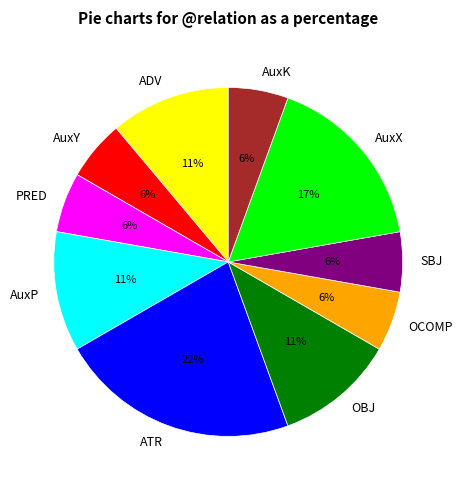

What percentage is the ATR slice, to the nearest percent?

22%